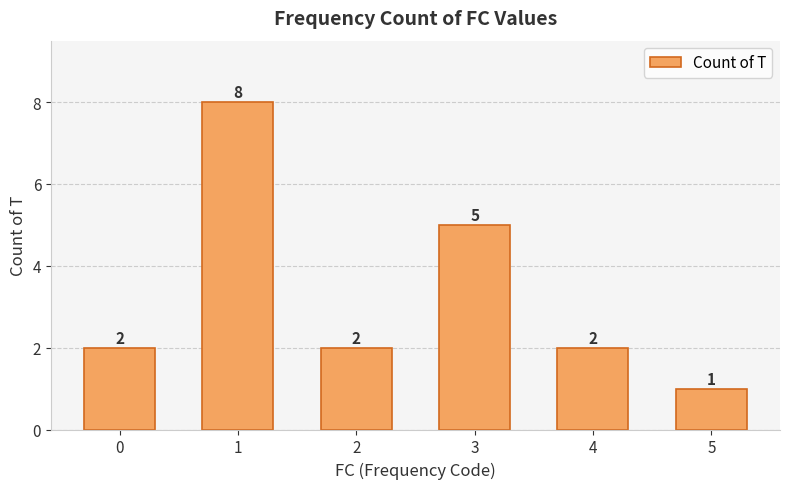

What is the difference between the maximum and minimum values?

7